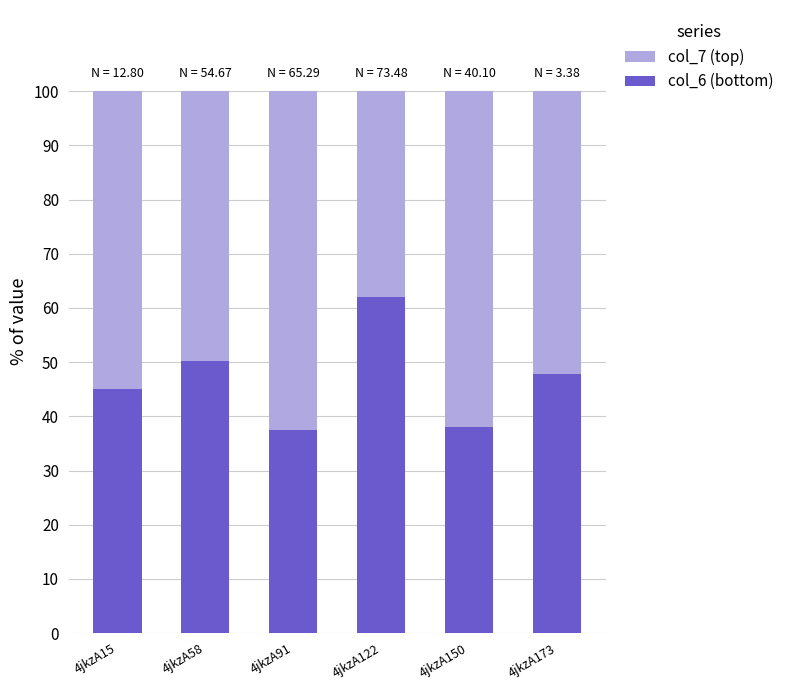

What is the total value across all series at 4jkzA173?

100.0